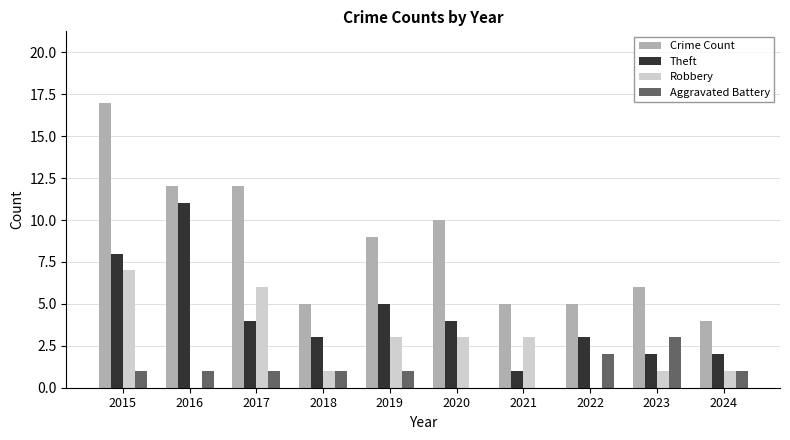

What is the sum of the Theft values at 2018 and 2019?

8